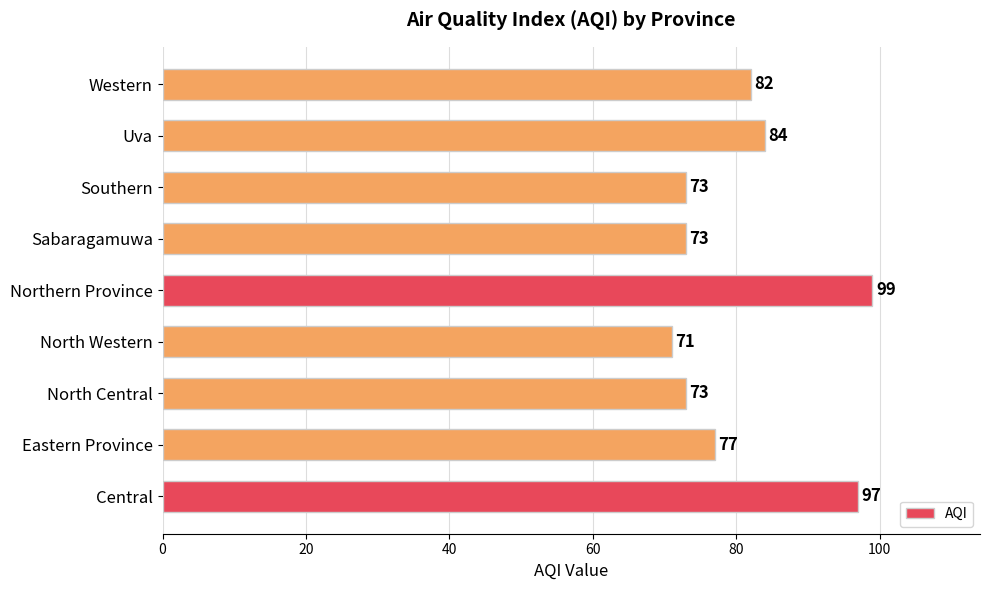

Which category has the highest value across all series?

Northern Province